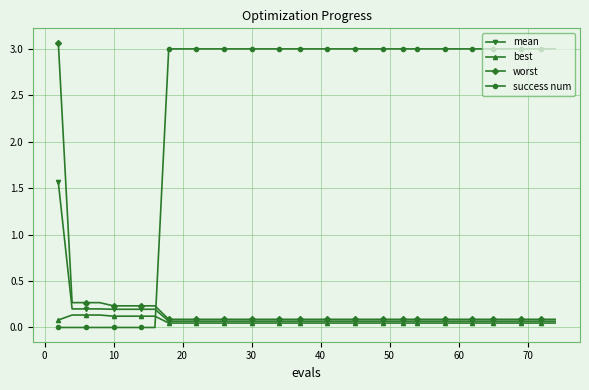

What is the difference between the second highest and minimum values in the worst series?

0.2